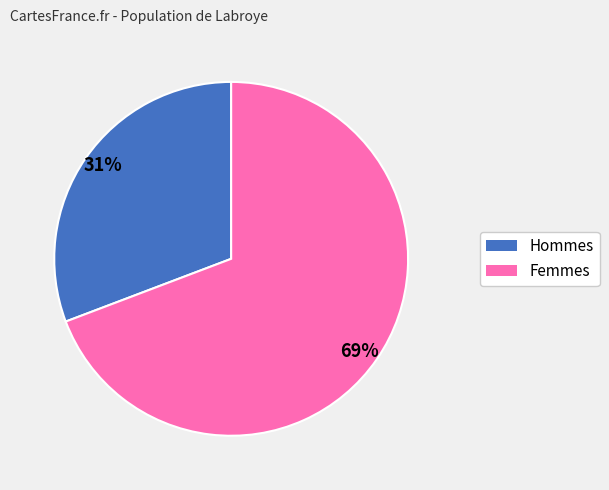

The 31% slice represents 24% of the pie. True or false?

False